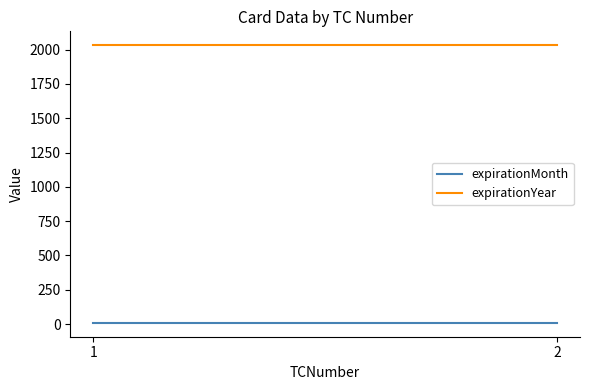

What is the average value of the expirationMonth series?

9